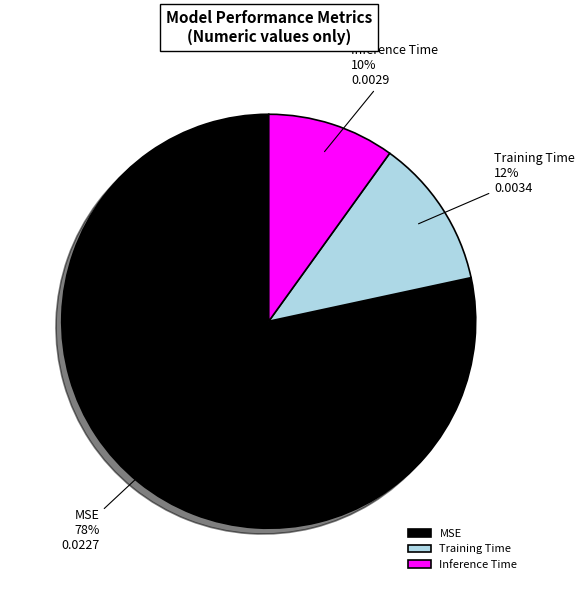

To the nearest percent, what is the difference between the Inference Time and Training Time slice percentages?

2%